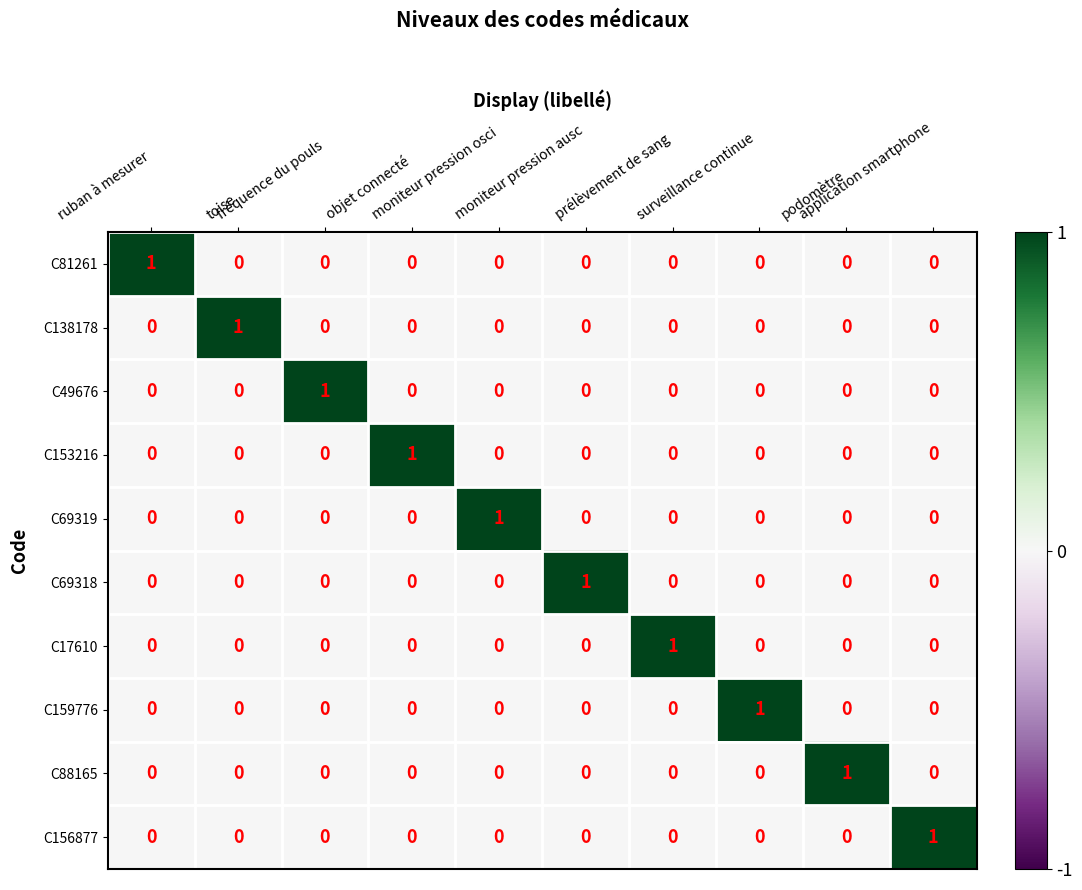

Count the C88165 values in the range 0 to 1.

10